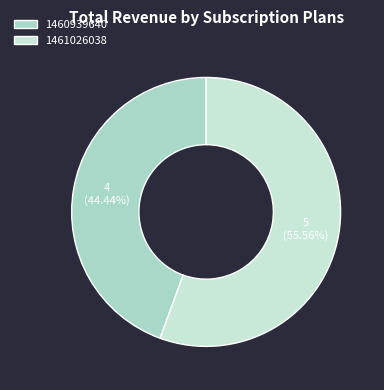

Count the number of slices in the pie.

2